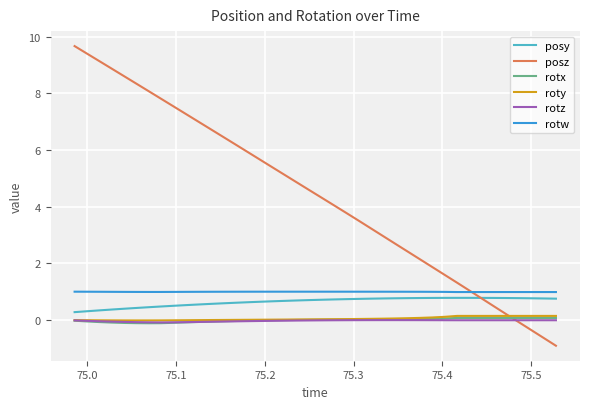

Which series has the largest range (max minus min)?

posz